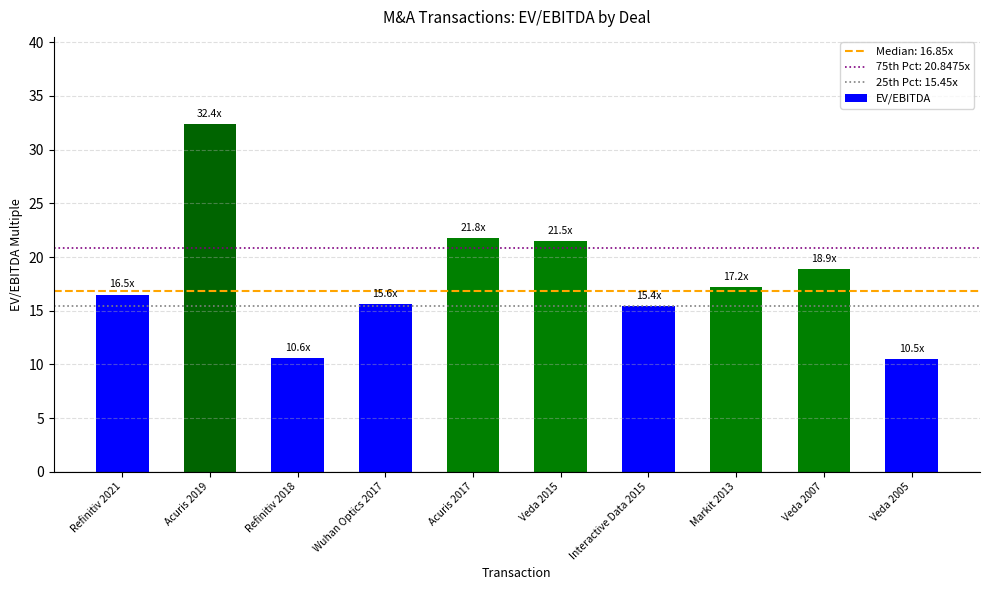

What is the approximate value at Veda 2015?

21.5